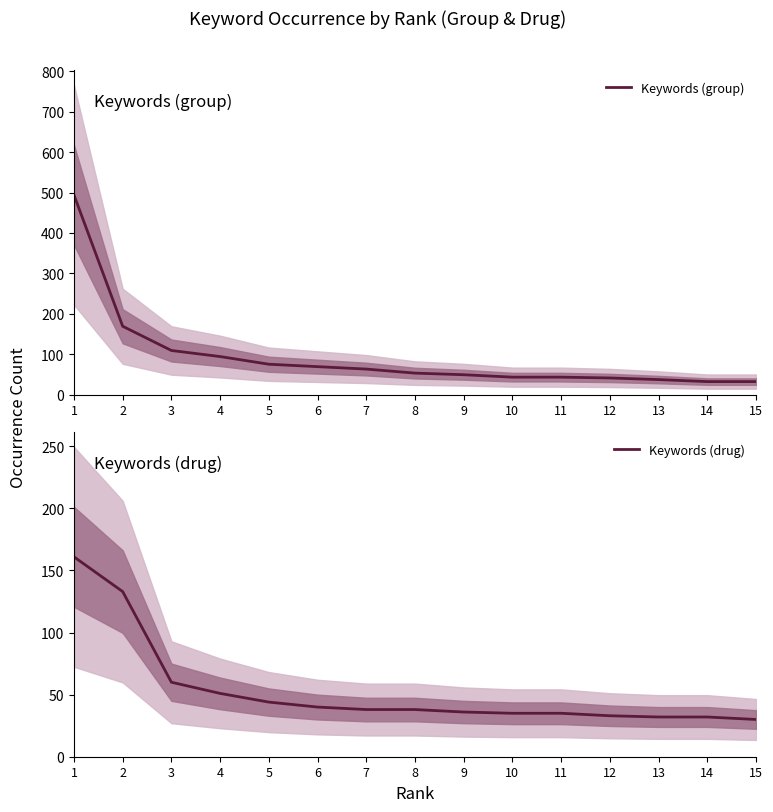

How many lines are shown in the chart?

2